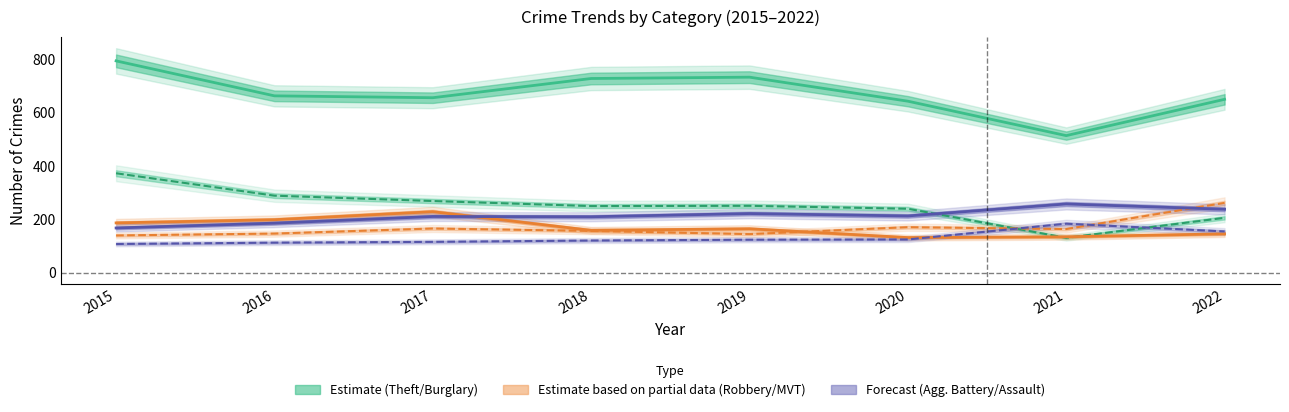

Which series ends up on top after the final intersection of Motor Vehicle Theft and Burglary?

Motor Vehicle Theft